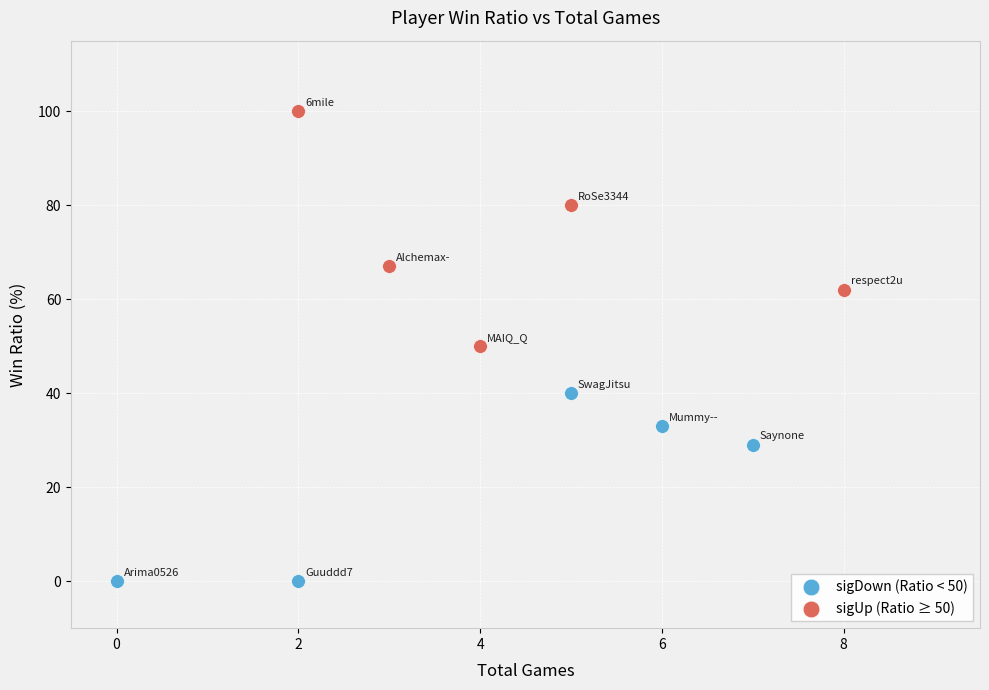

Which series contains the lowest Y value?

sigDown (Ratio < 50)